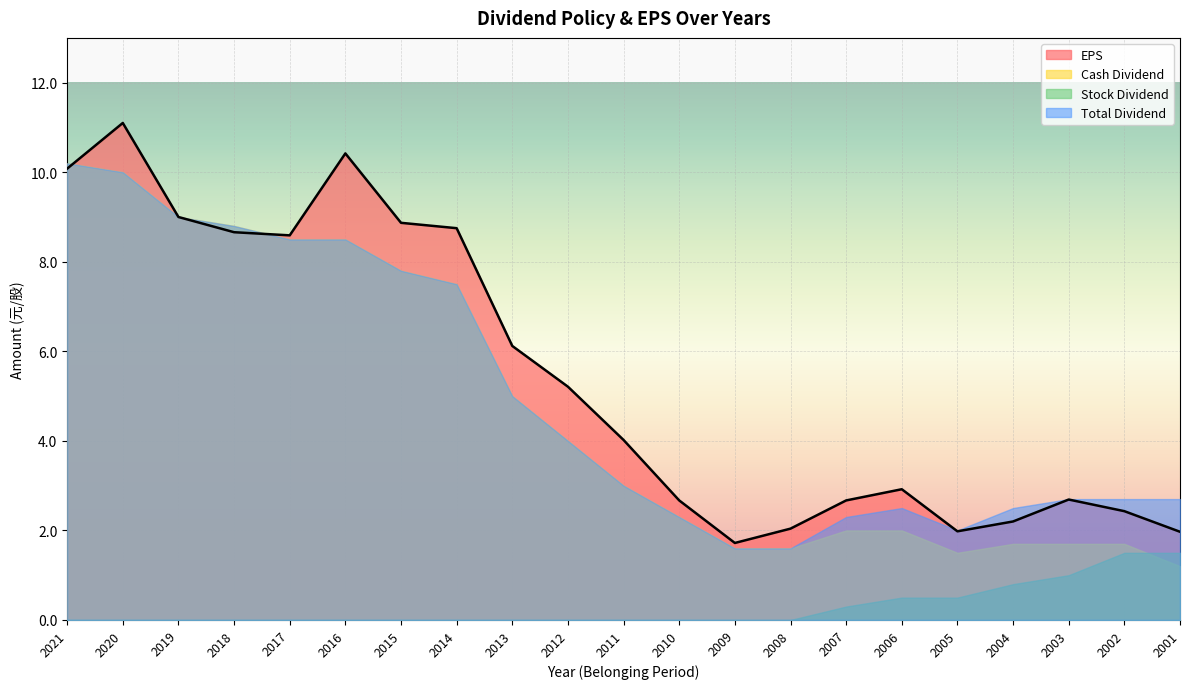

At which category does Cash Dividend reach its first local valley?

2005